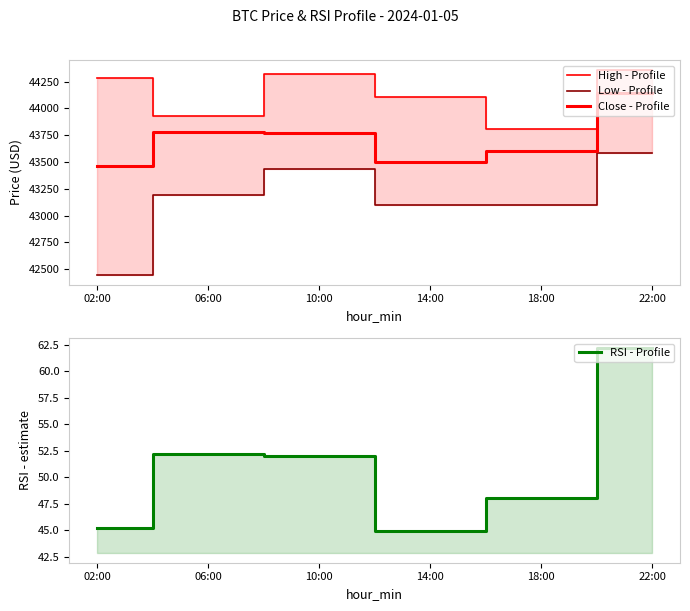

How many series are shown in this chart?

4